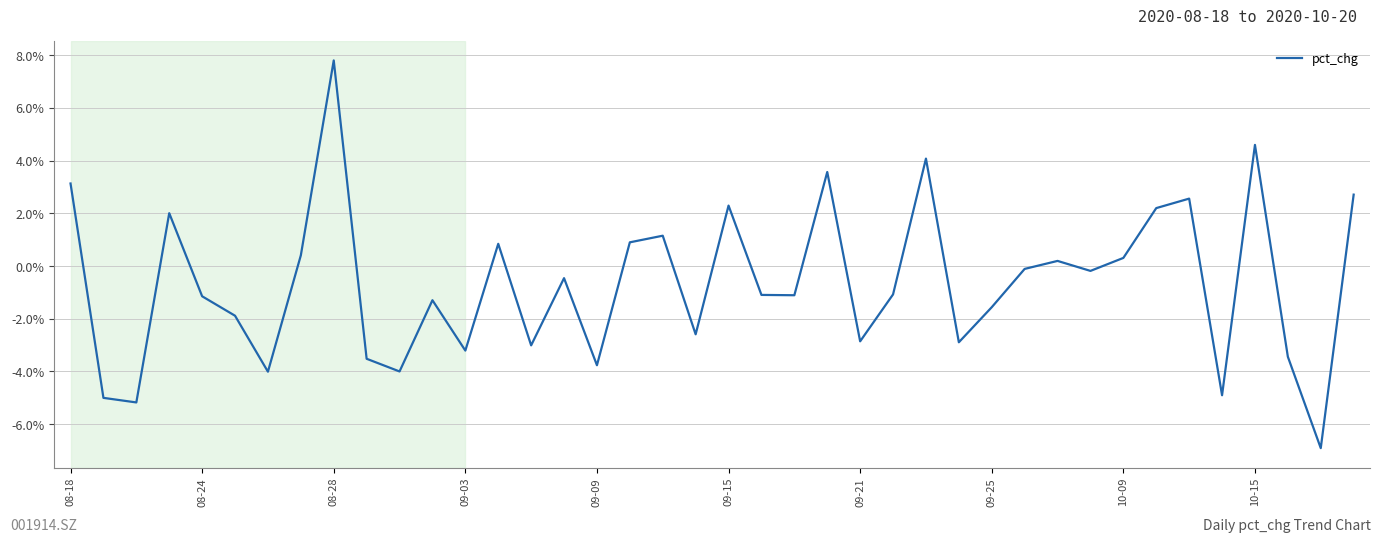

What is the difference between the maximum and minimum values?

14.7